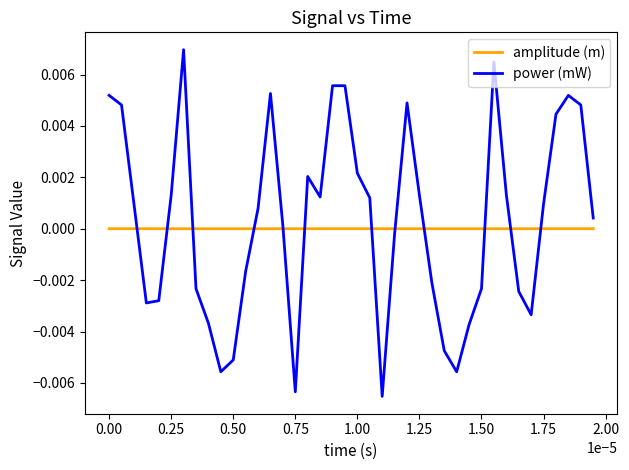

Which series has the widest spread of values?

power (mW)